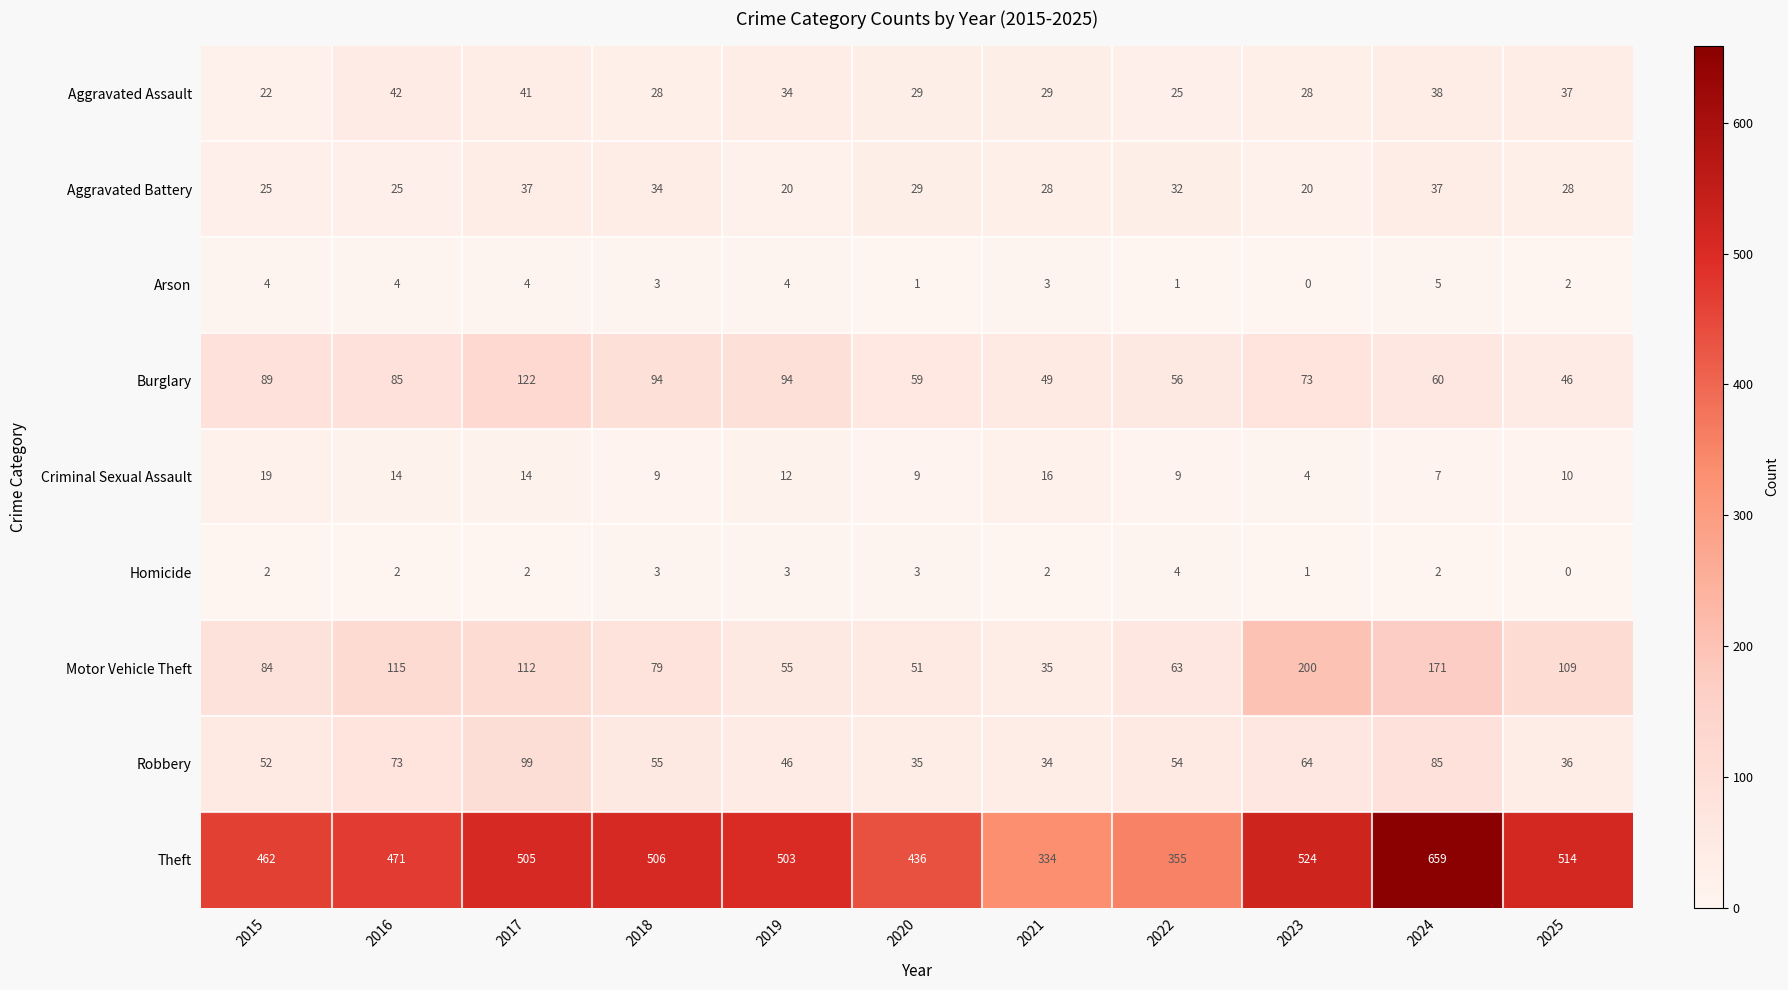

What is the spread (max minus min) of values at 2023?

524